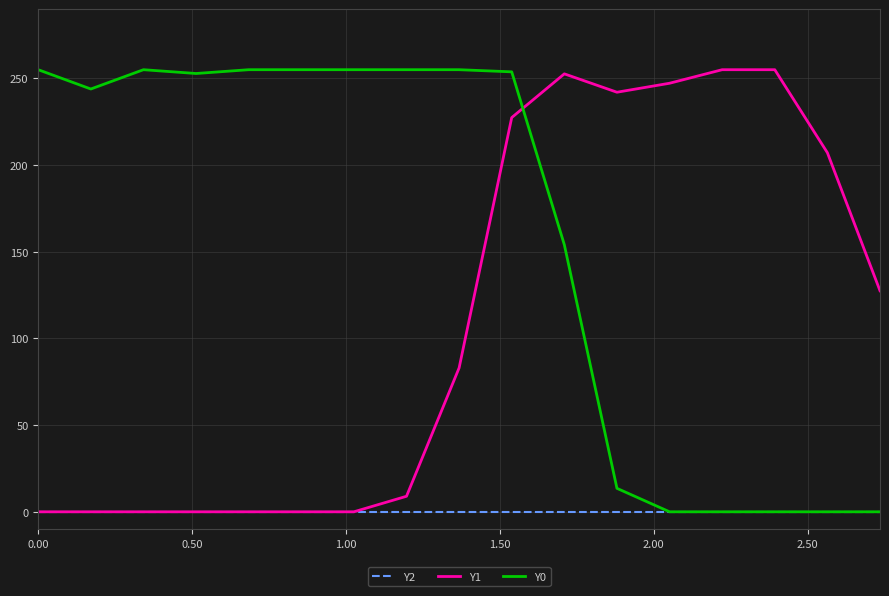

What is the maximum value shown in the chart?

255.0